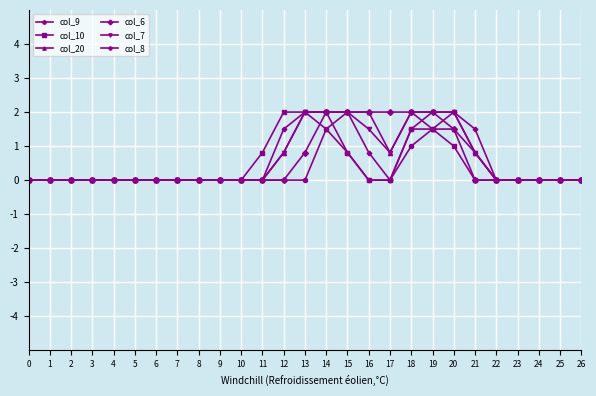

What is the value of the col_9 point at the 20th from the left?

1.5